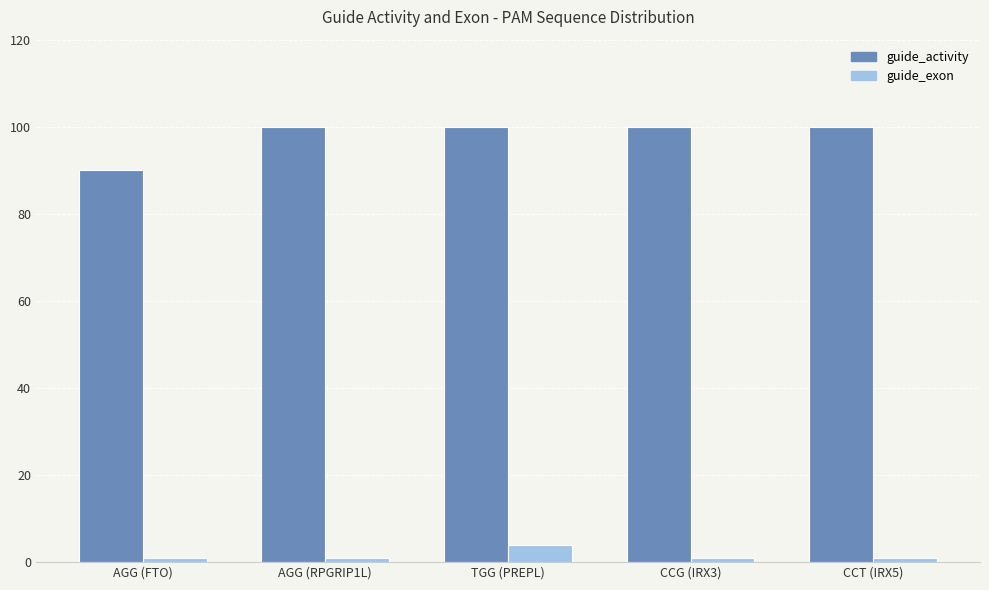

Reading left to right, list all the values displayed in this chart.

guide_activity: AGG (FTO)=90	AGG (RPGRIP1L)=100	TGG (PREPL)=100	CCG (IRX3)=100	CCT (IRX5)=100
guide_exon: AGG (FTO)=1	AGG (RPGRIP1L)=1	TGG (PREPL)=4	CCG (IRX3)=1	CCT (IRX5)=1